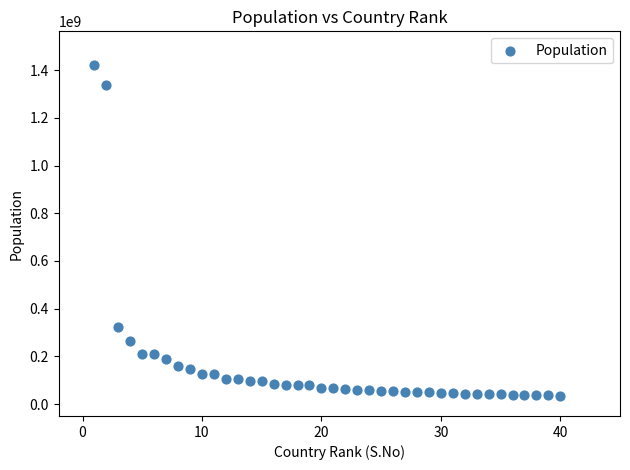

What is the range of Y values (max minus min)?

1385440536